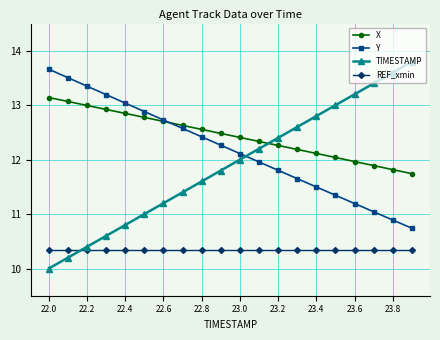

What is the smallest value displayed?

10.0